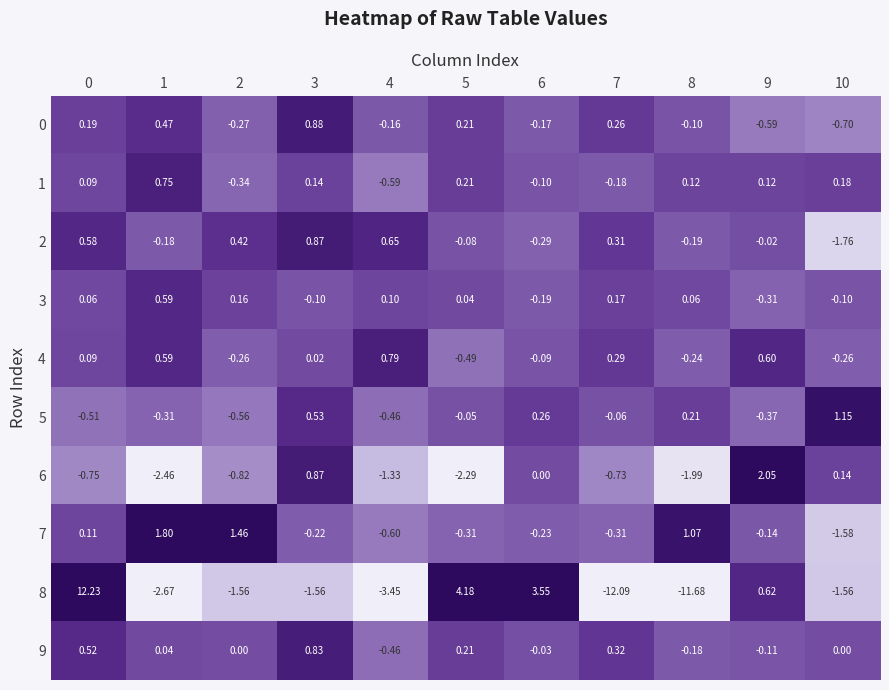

Which label corresponds to the smallest value in the chart?

7